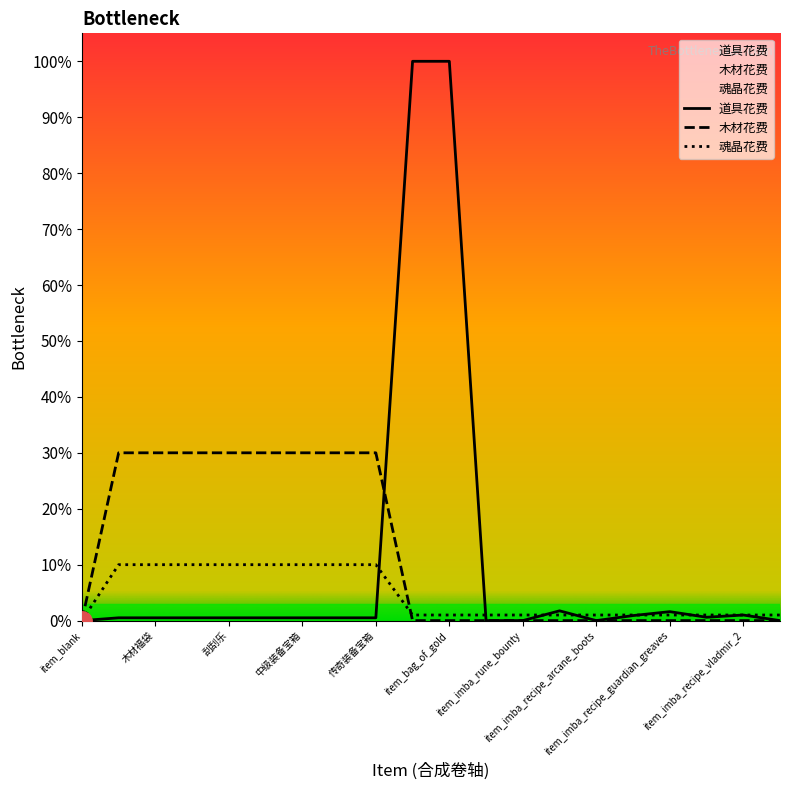

Which series ends up on top after the final intersection of 木材花费 and 魂晶花费?

魂晶花费